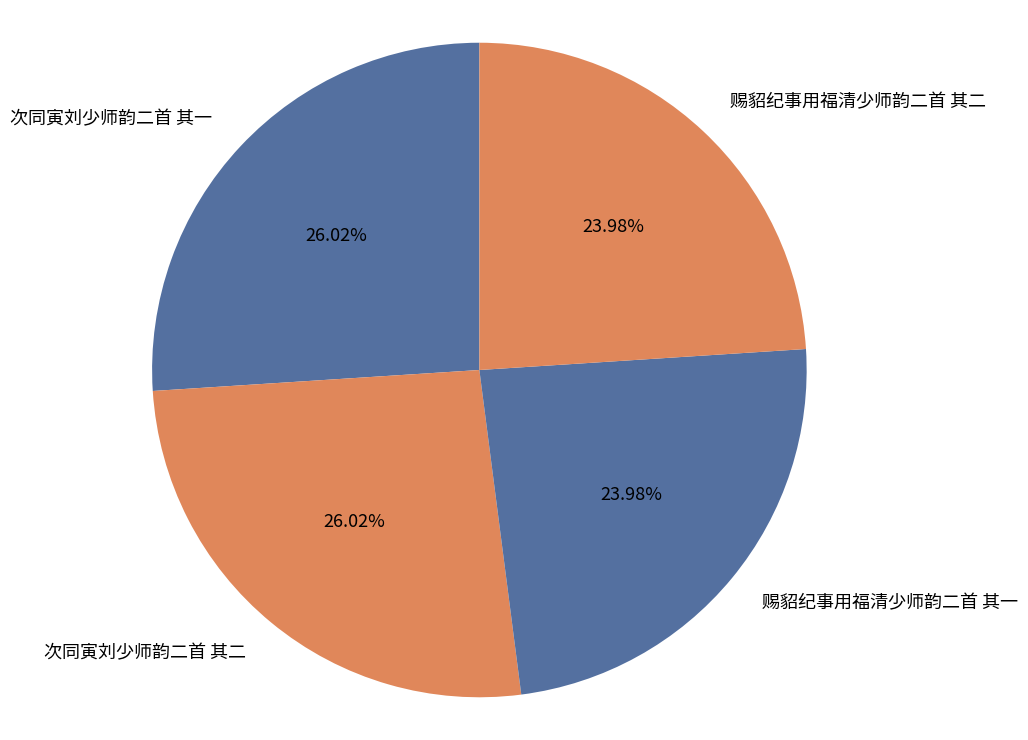

What percentage is NOT represented by 赐貂纪事用福清少师韵二首 其一?

76.0%